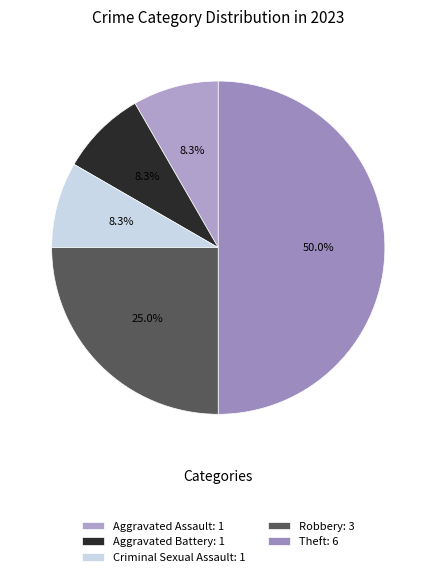

To the nearest percent, what is the difference between the largest and smallest slice percentages?

42%